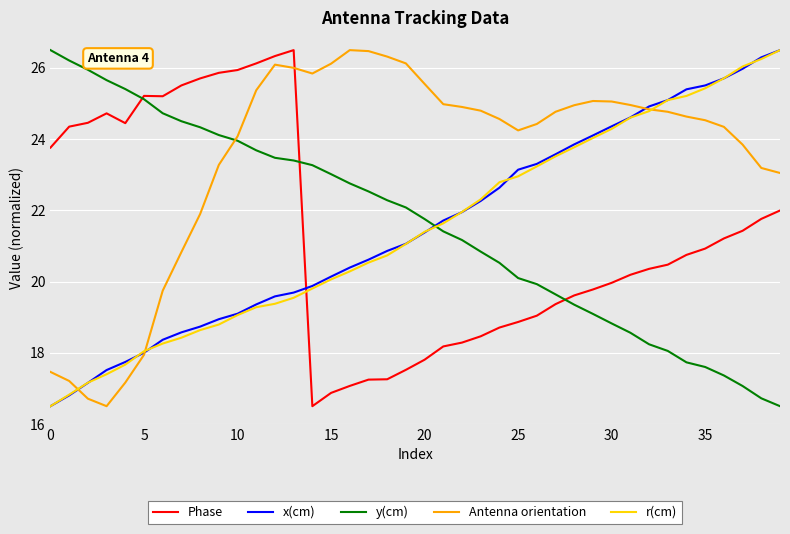

How many intersections are there between r(cm) and Phase?

1